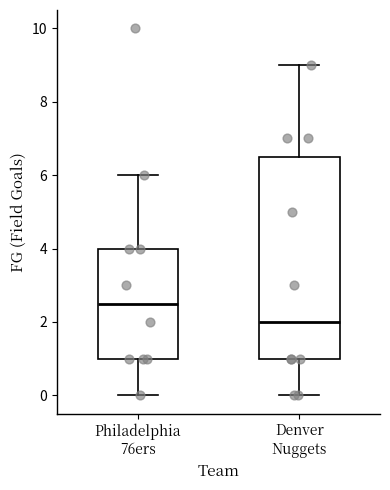

Reading left to right, transcribe this box plot: for each box, give where its median line is, the range the box spans, and where its two whiskers end, as read against the y-axis. The values are not printed on the chart, so give them approximately, as read against the axis.

Philadelphia 76ers: median 2.6, box 1.0 to 4.0, whiskers 0.0 to 6.0
Denver Nuggets: median 2.0, box 1.0 to 6.6, whiskers 0.0 to 9.0